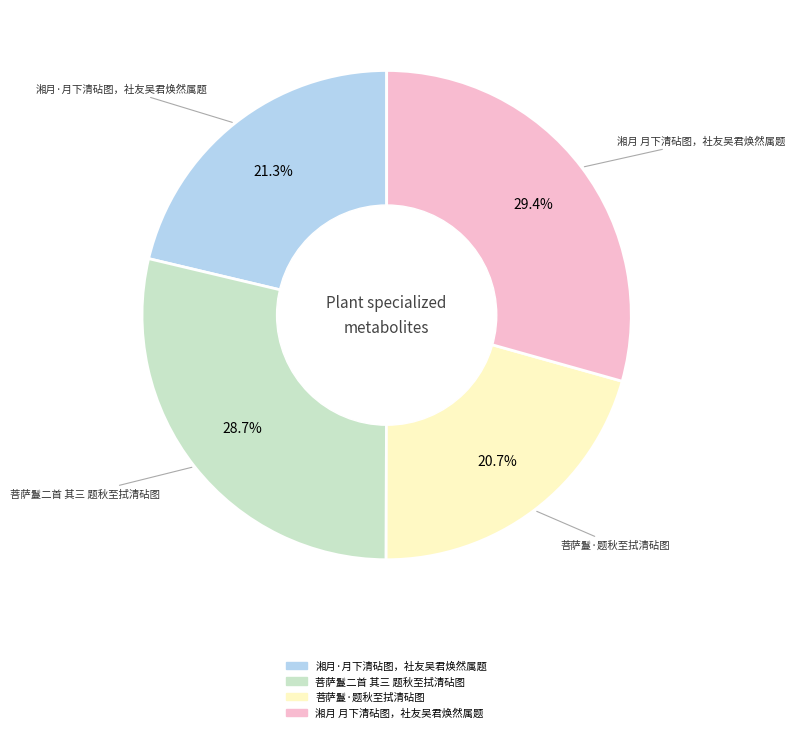

The 菩萨鬘二首 其三 题秋至拭清砧图 slice represents 39% of the pie. True or false?

False